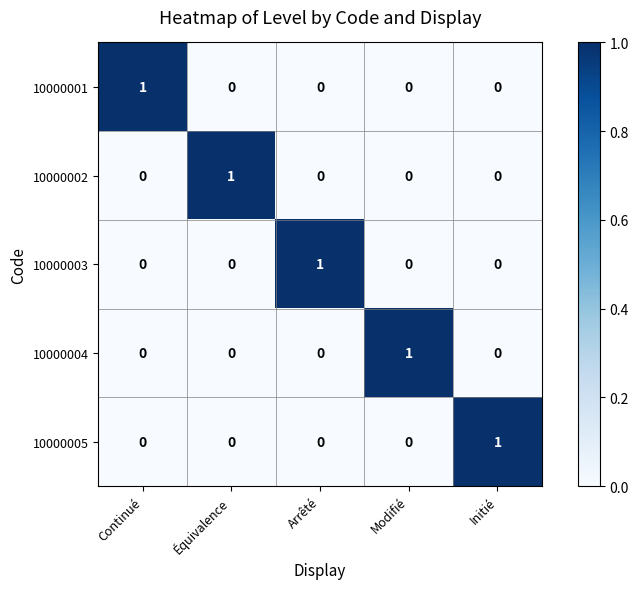

What is the maximum value shown in the chart?

1